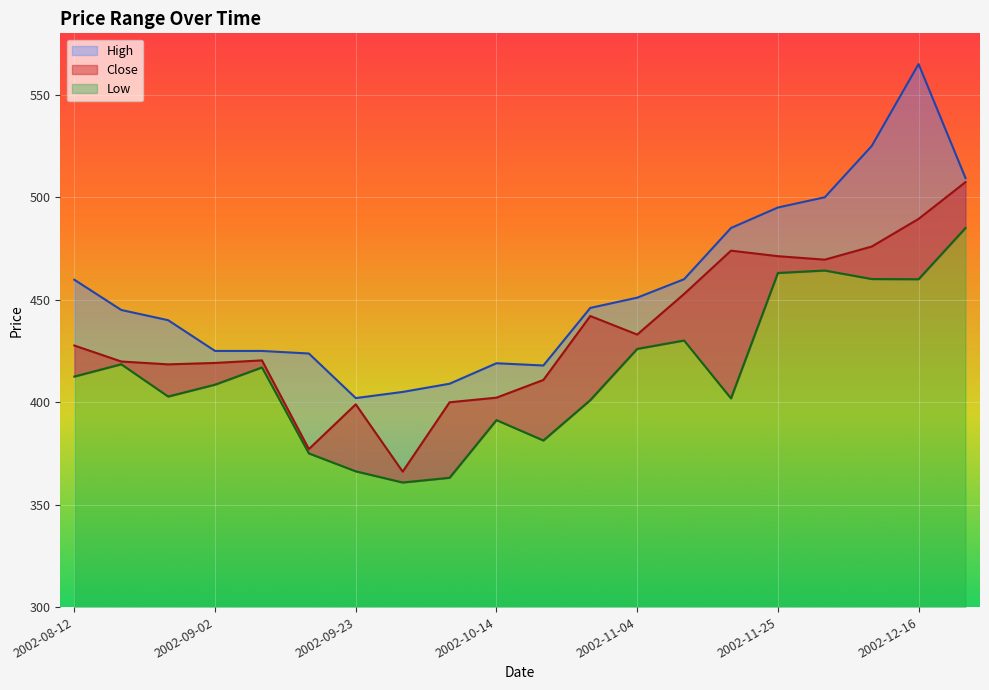

Reading left to right, extract all data points from this chart.

High: 459.8	445.0	440.0	425.0	425.0	423.8	402.0	405.0	409.0	419.0	417.9	446.0	451.0	460.0	485.0	495.0	500.0	525.0	565.0	509.4
Close: 427.6	419.9	418.5	419.1	420.4	377.1	399.0	366.1	400.0	402.2	410.9	442.0	433.0	452.8	474.0	471.2	469.5	476.0	489.5	507.4
Low: 412.5	418.5	402.8	408.5	417.0	375.0	366.2	360.8	363.1	391.2	381.3	401.0	426.0	430.1	401.9	463.0	464.2	460.1	460.0	485.0